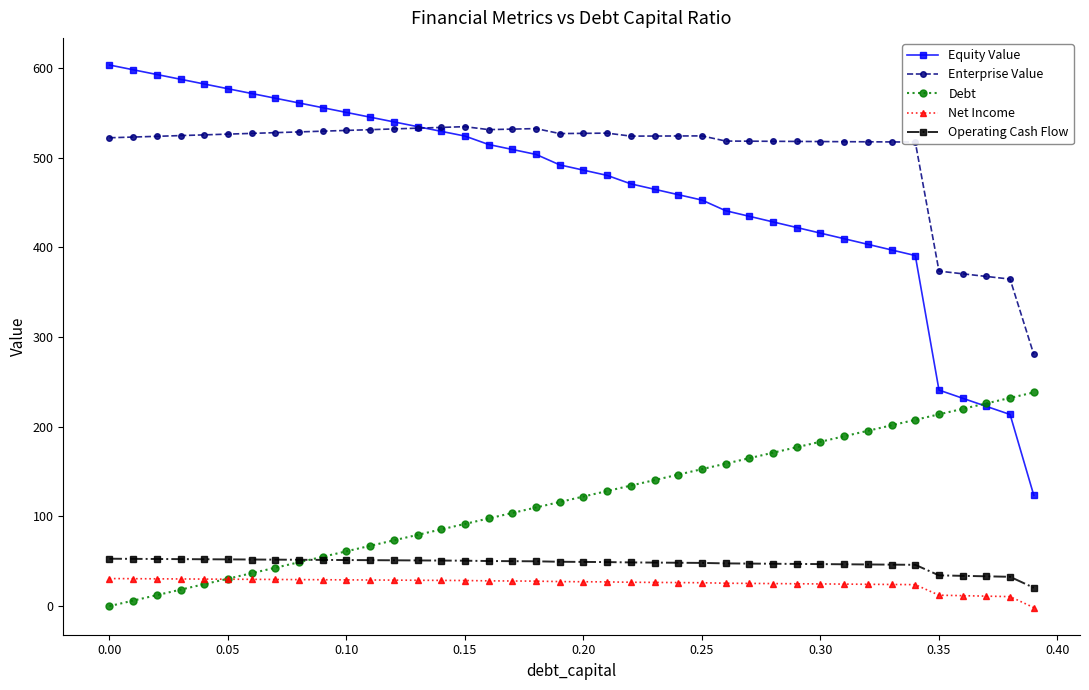

What is the highest value of the Equity Value series?

603.1